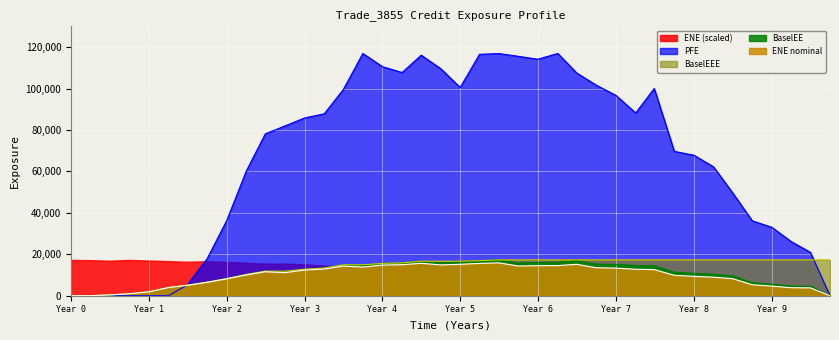

Is the value of BaselEEE at 2023-04-28 greater than the value of PFE at 2017-04-28?

Yes